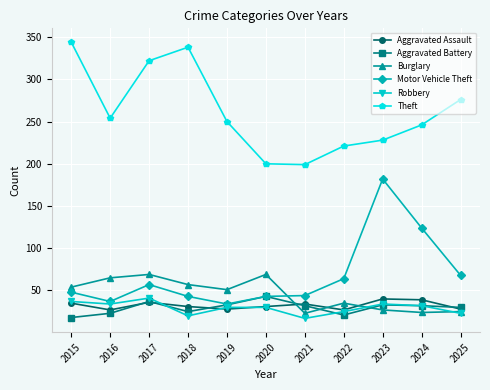

What is the average value of the Aggravated Assault series?

32